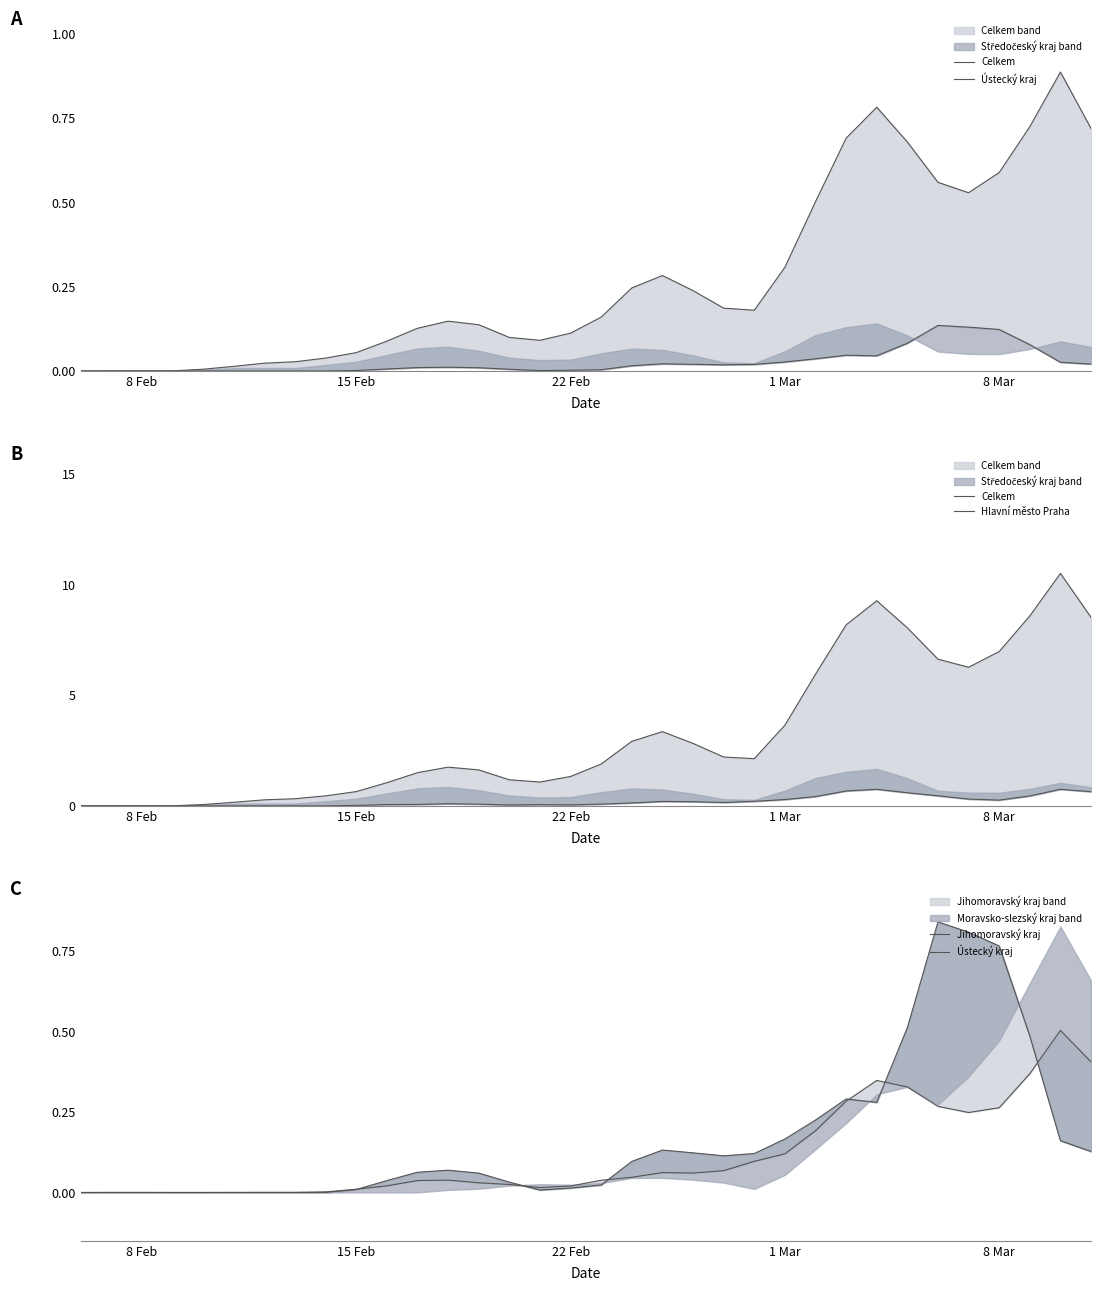

How many data points does each series have?

34